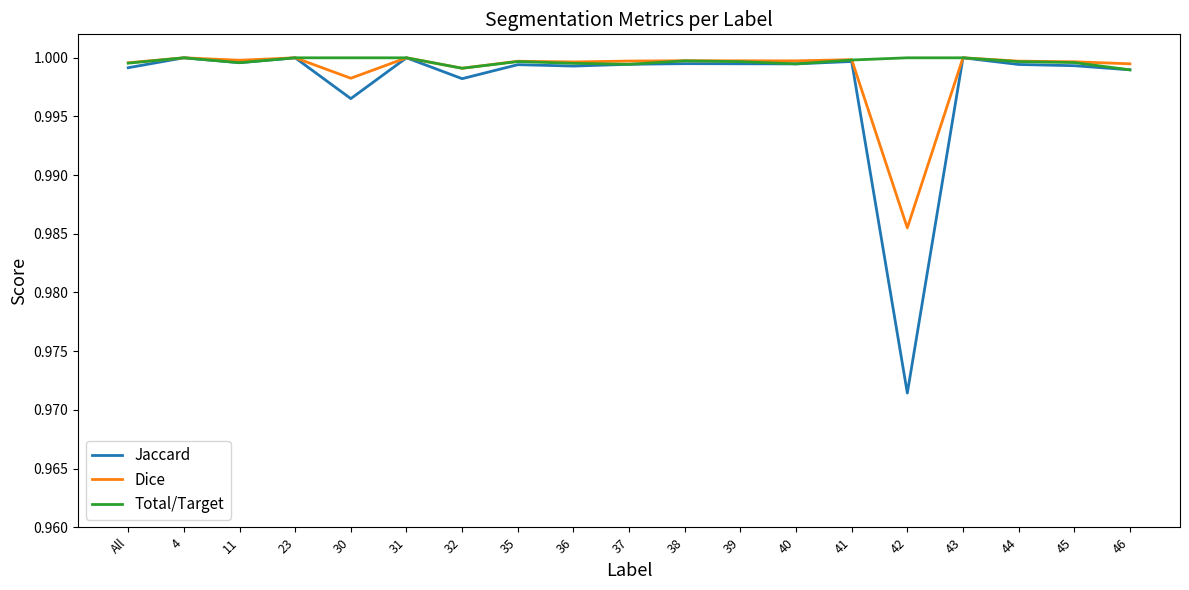

Is it true that Dice equals 1.6 at 11?

False